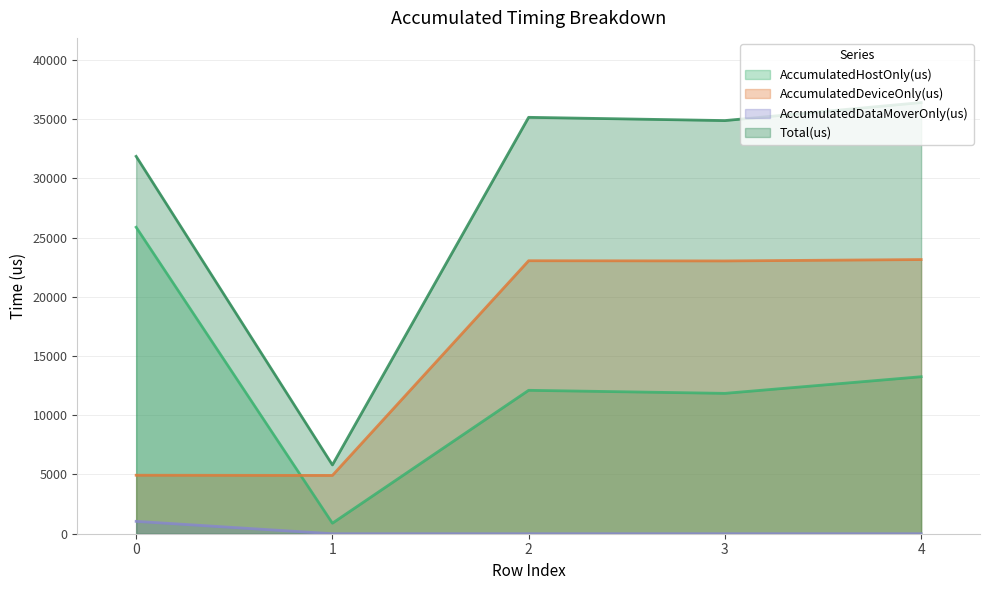

What is the sum of all AccumulatedDataMoverOnly(us) values?

1044.6